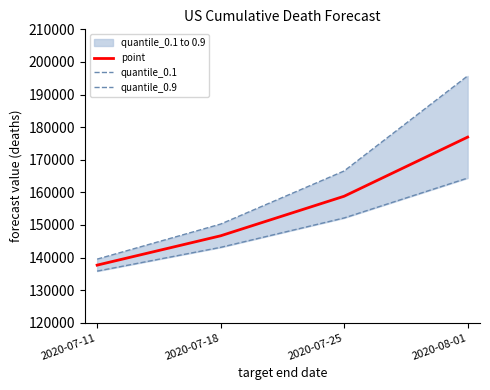

What is the average value of the quantile_0.1 series?

148881.5